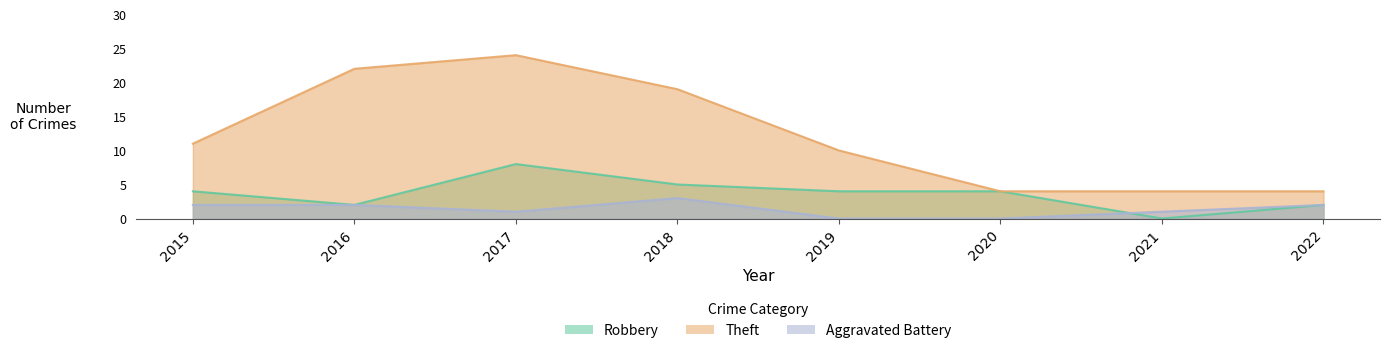

What is the value of the Robbery point at the 1st from the left?

4